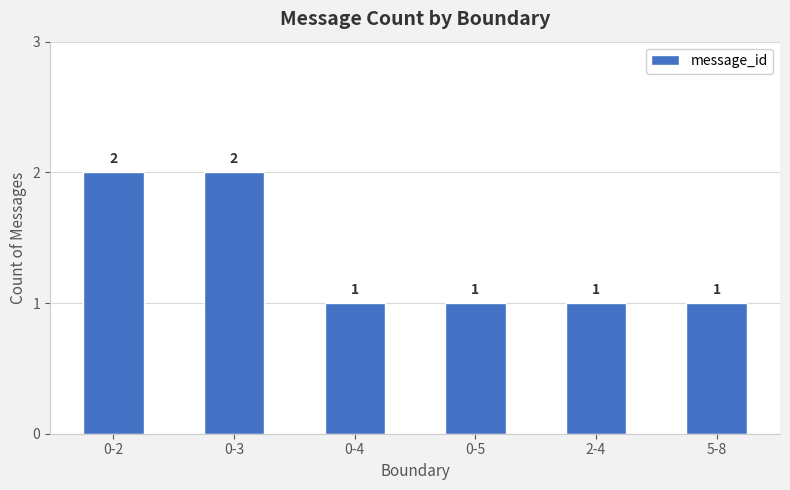

What is the maximum value shown in the chart?

2